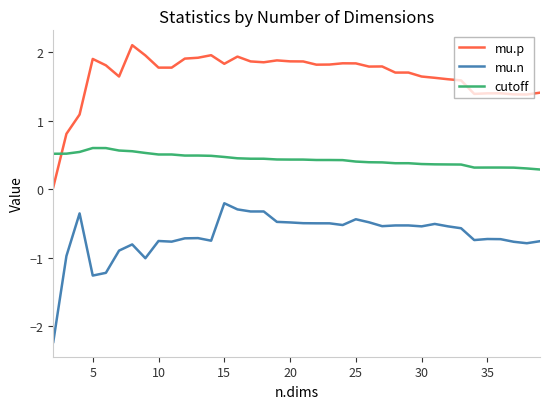

True or false: mu.p and mu.n intersect in this chart.

False